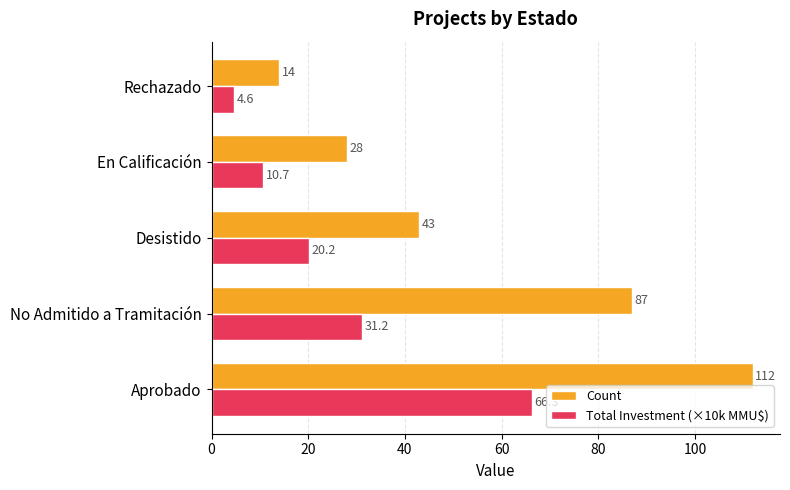

What is the minimum value for Total Investment (×10k MMU$)?

4.6